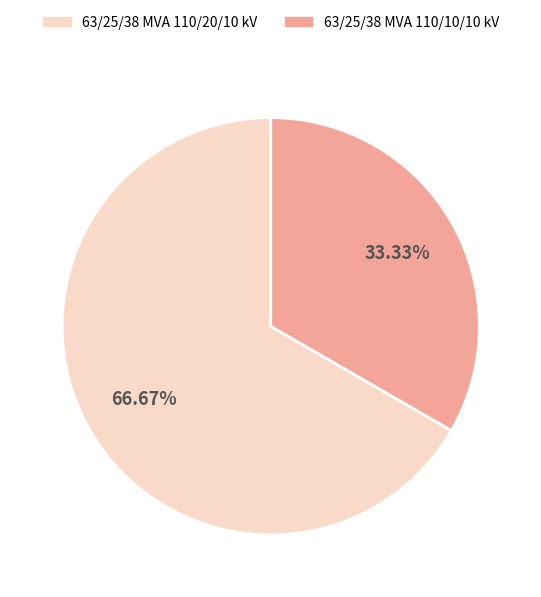

To the nearest percent, what is the difference between the 63/25/38 MVA 110/20/10 kV and 63/25/38 MVA 110/10/10 kV slice percentages?

33%